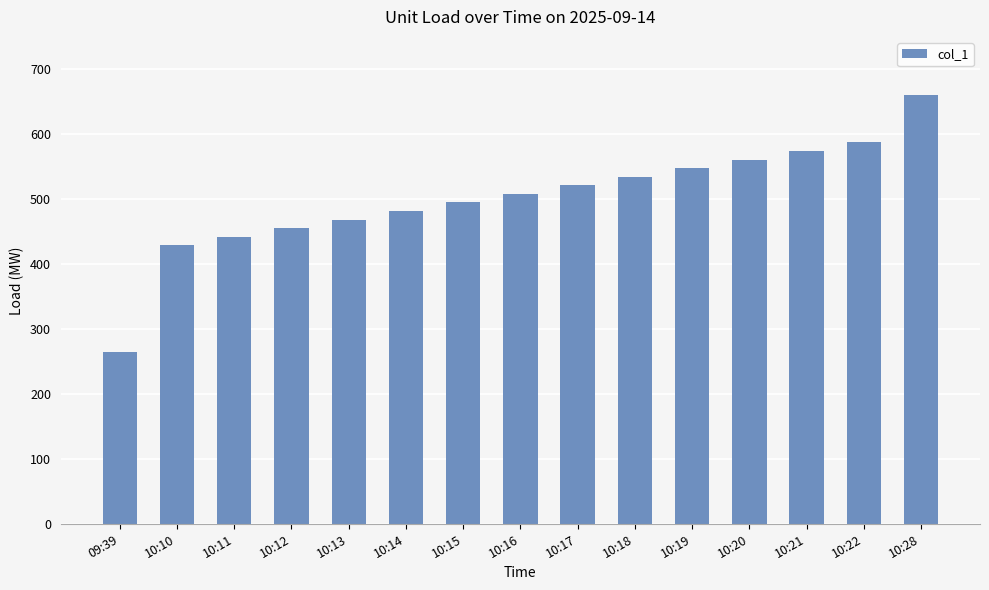

What is the value of the 11th bar from the left?

547.8